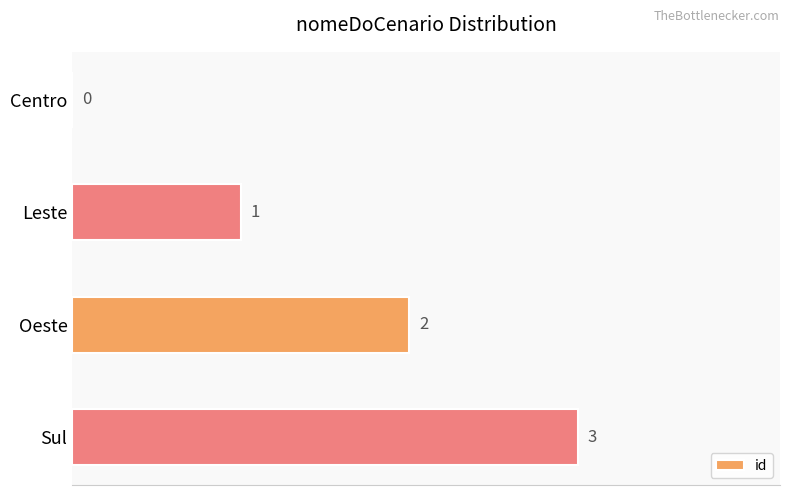

What is the sum of all values?

6